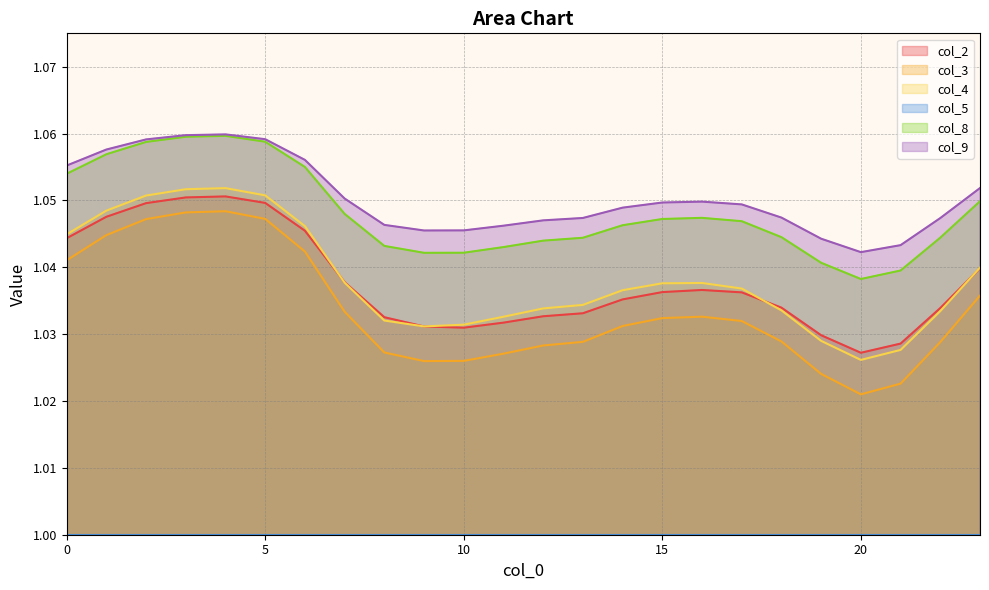

Is it true that col_9 equals 1.7 at 15?

False